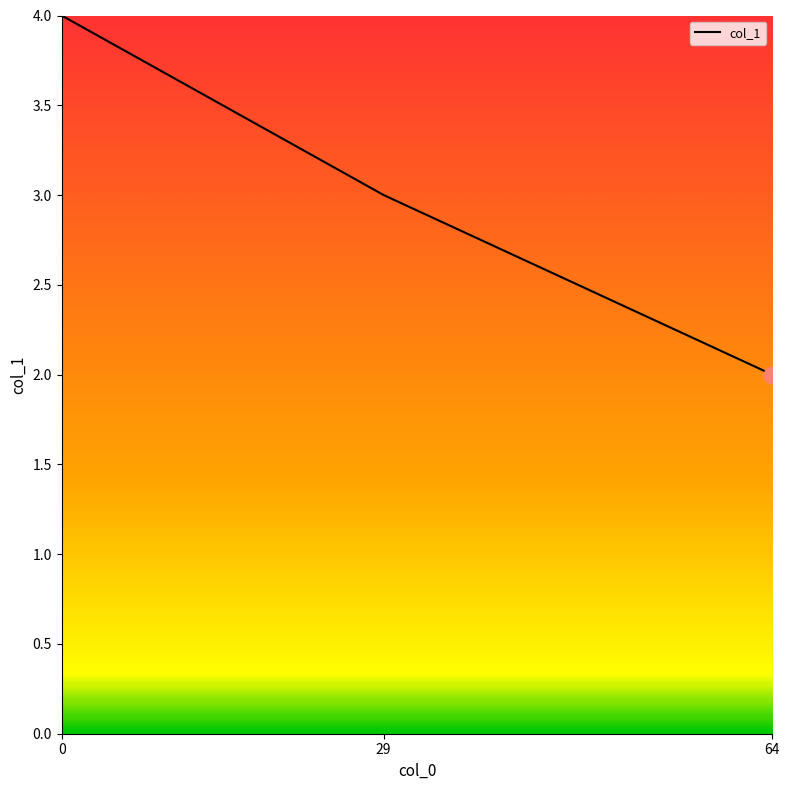

What is the change in value from 0 to 29?

-1